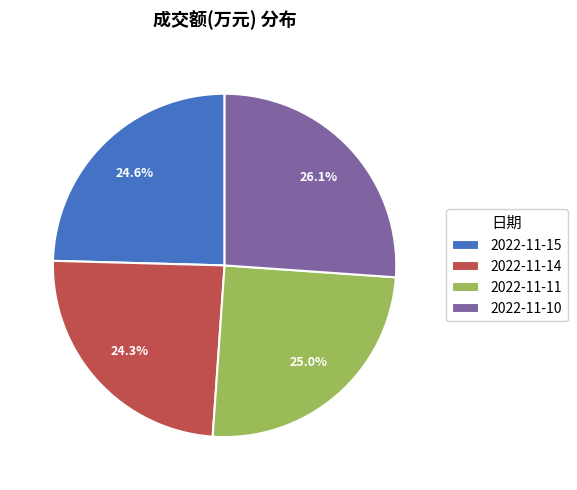

To the nearest percent, what portion does 2022-11-10 represent?

26%